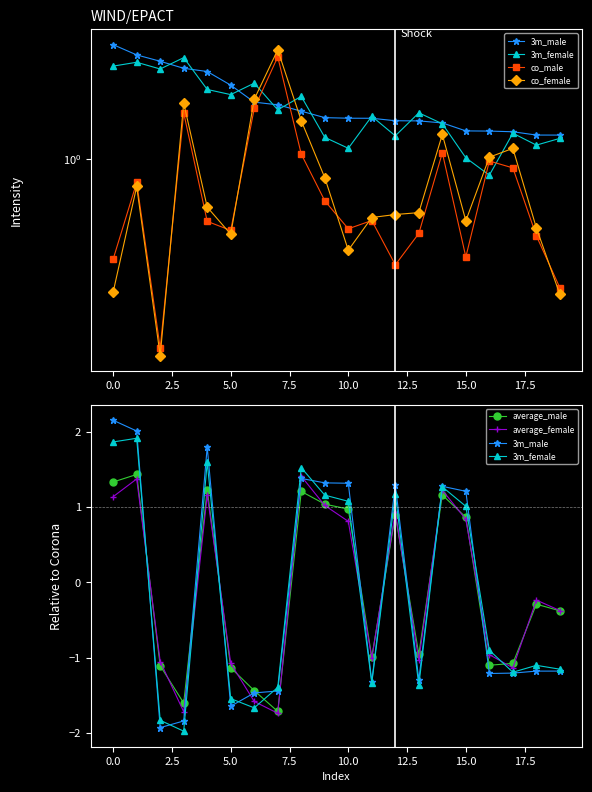

How many distinct data groups are displayed?

6